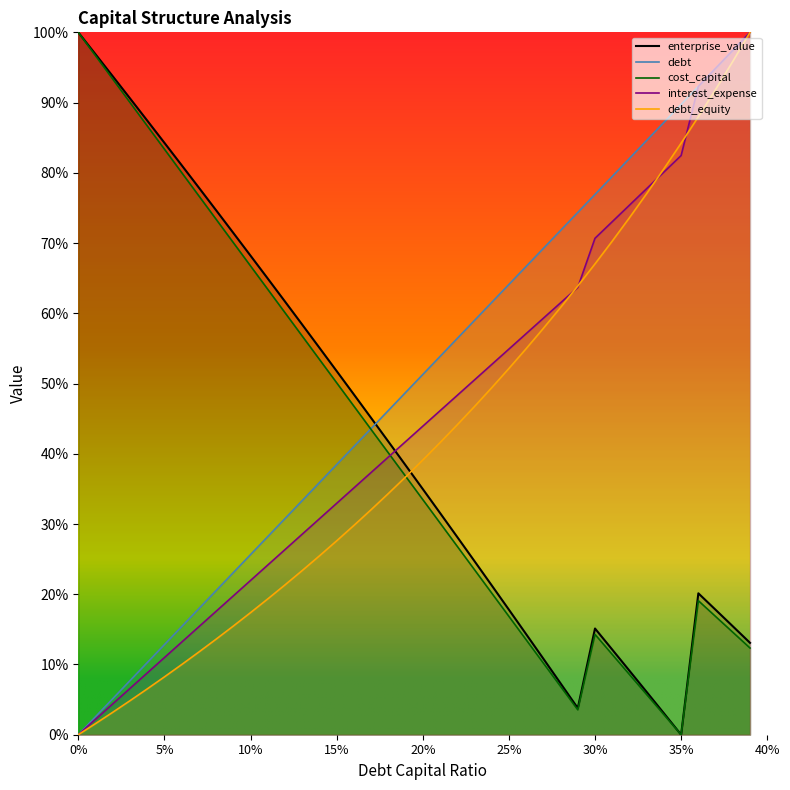

Where is debt_capital nearest to the value 50?

20%